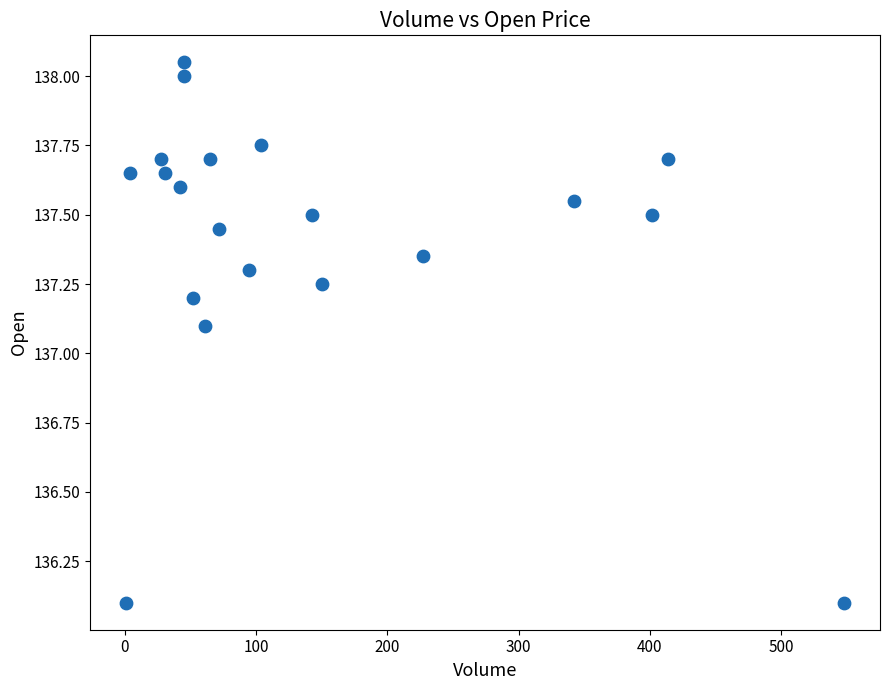

What Y value in the scatter plot is closest to 137?

137.1